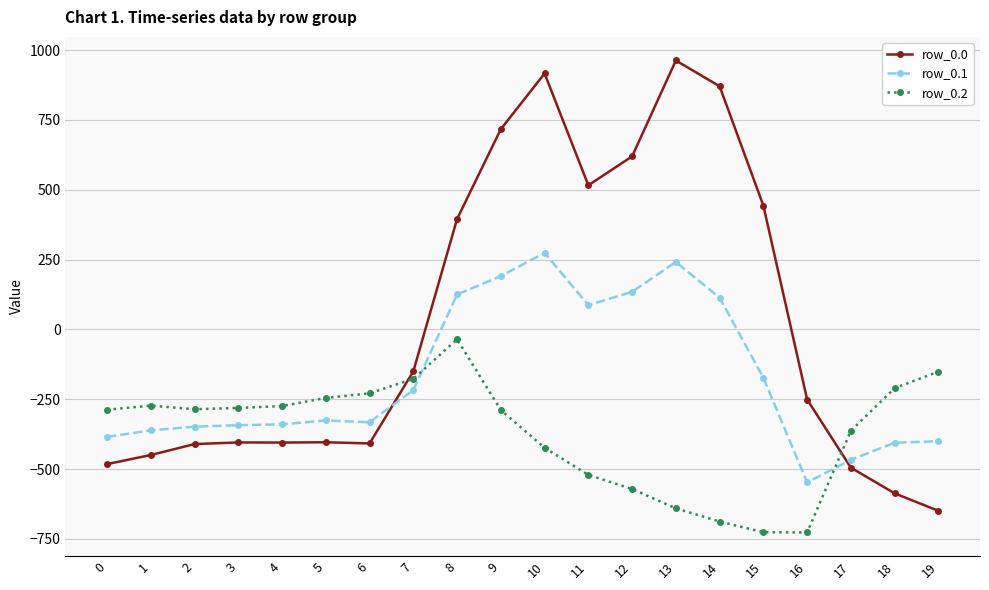

The value of row_0.2 at 10 is -423.5. True or false?

True